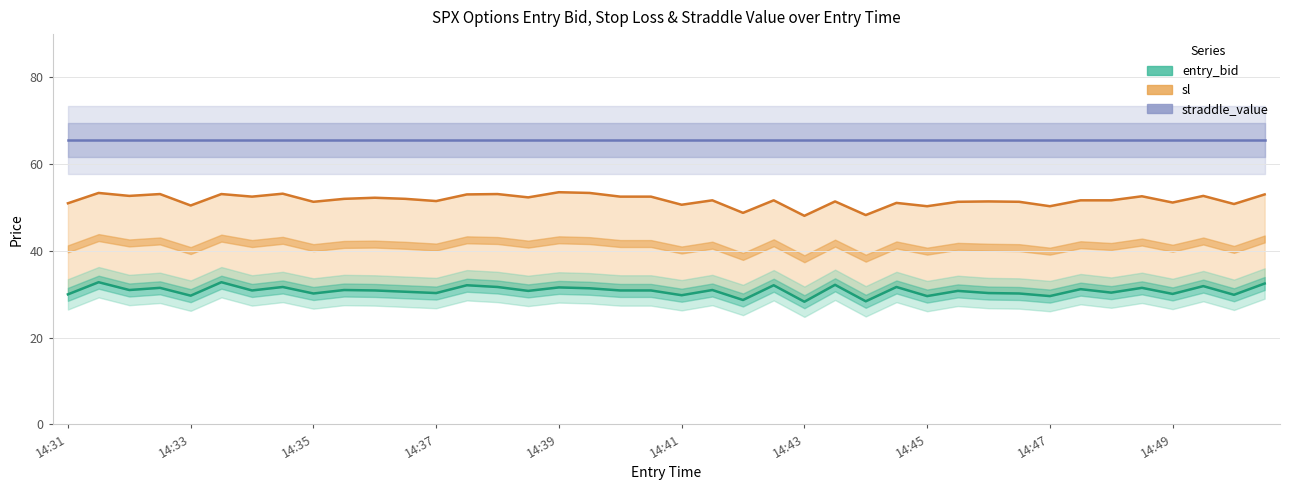

At 31, list the series in order from largest to smallest.

straddle_value, sl, entry_bid